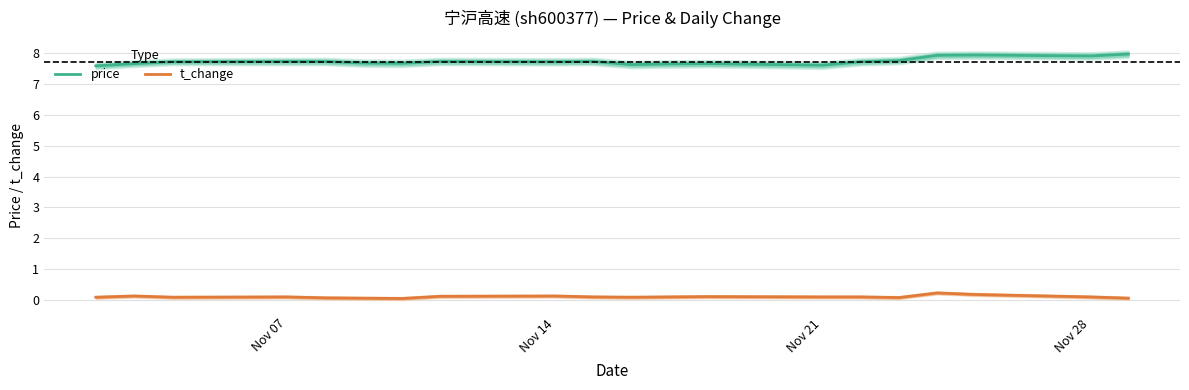

True or false: t_change and price cross at least once.

False